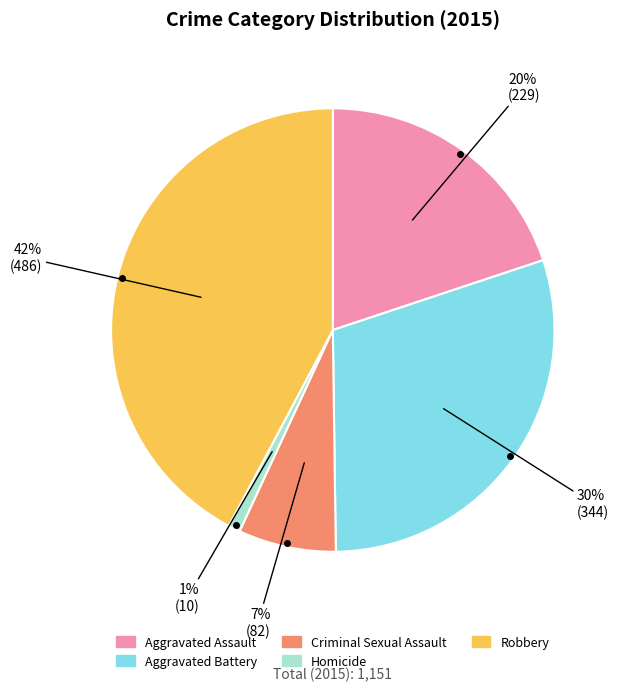

Does Aggravated Assault represent more than half of the total?

No